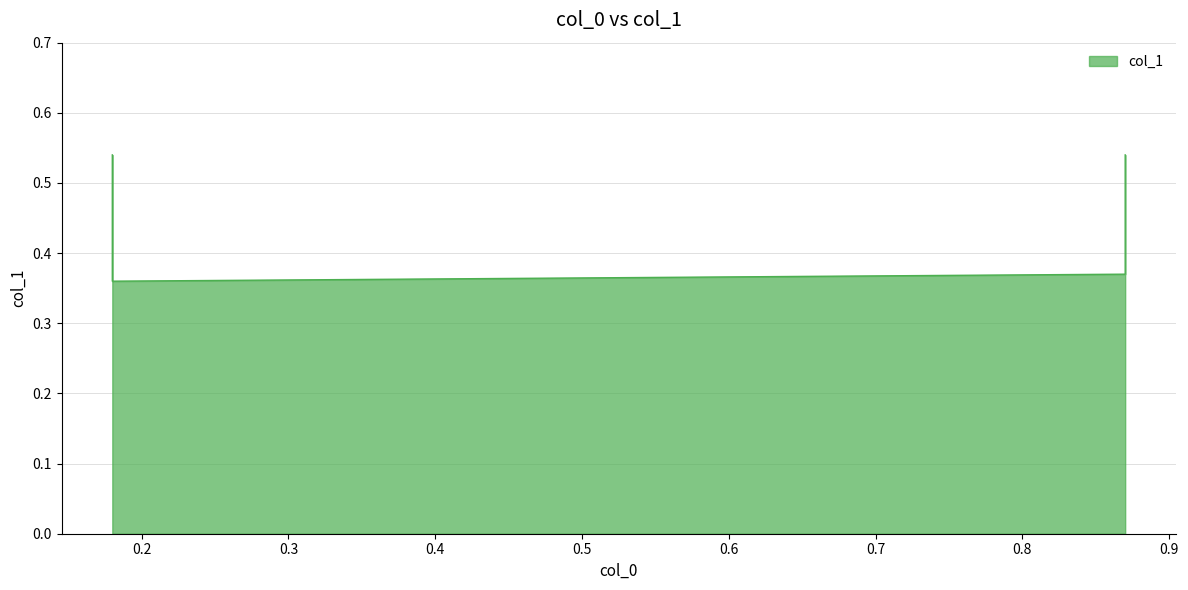

True or false: the data shows 0.5 at 0.18.

False